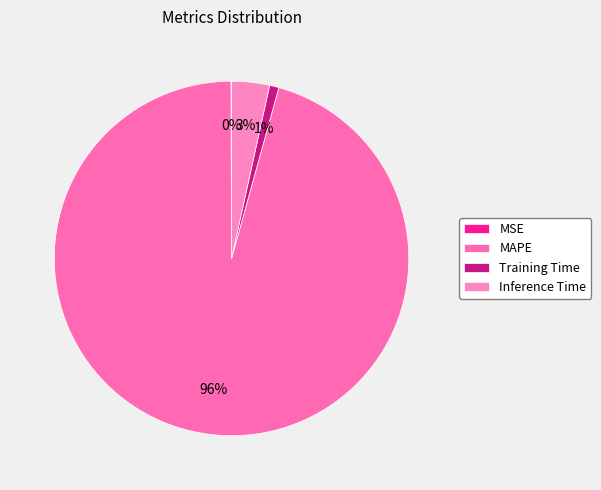

Which slice represents more than half of the pie?

MAPE